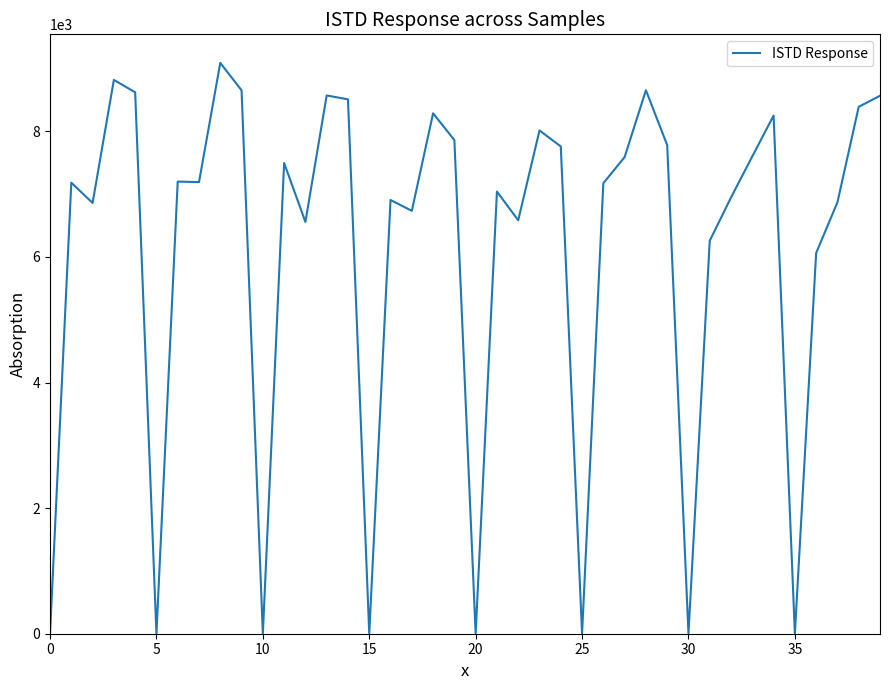

What is the maximum value shown in the chart?

9091.8